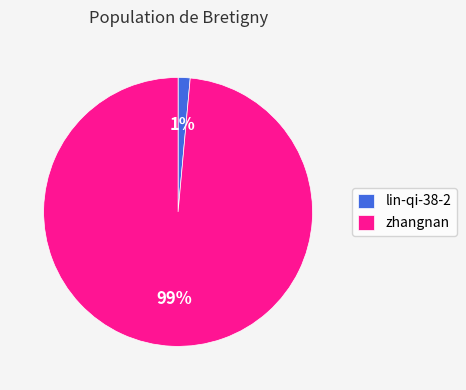

To the nearest percent, what is the average slice percentage?

50%